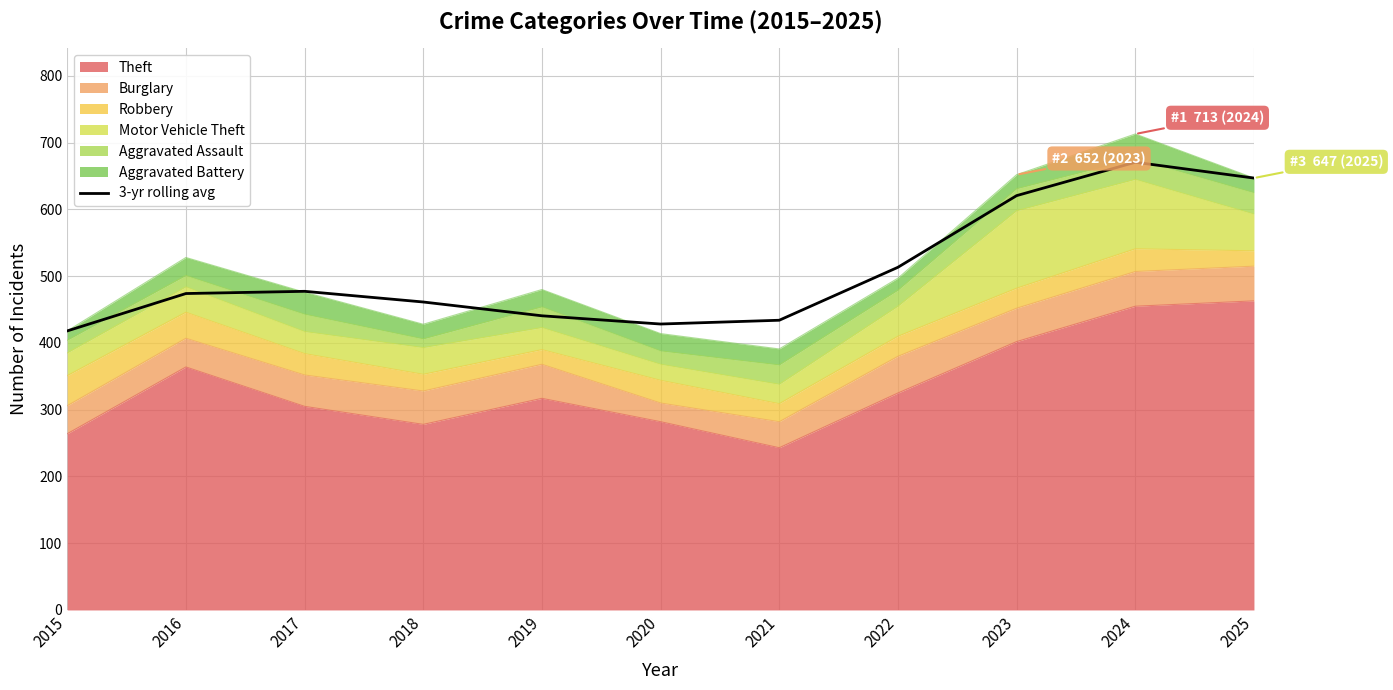

What is the change in value from 2022 to 2023?

+107.3